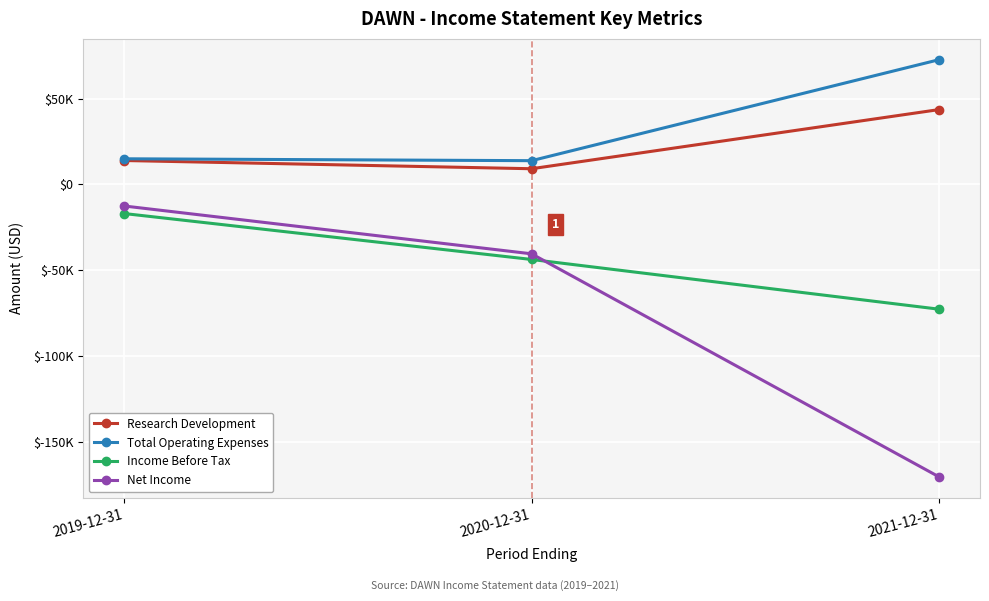

What are all the series names shown in the legend?

Research Development, Total Operating Expenses, Income Before Tax, Net Income